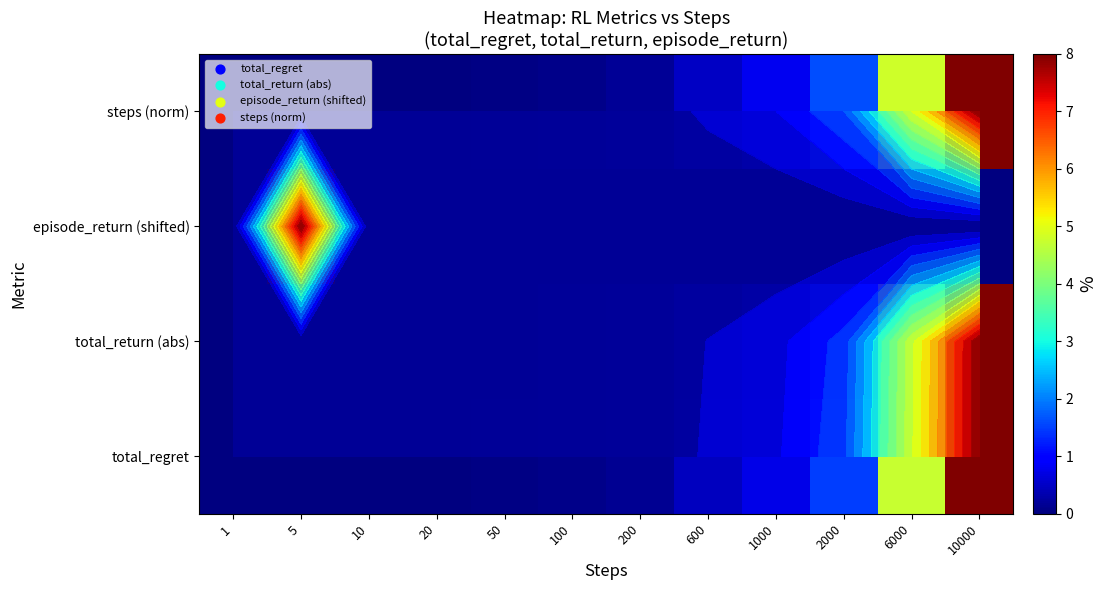

Count the number of categories in the chart.

12